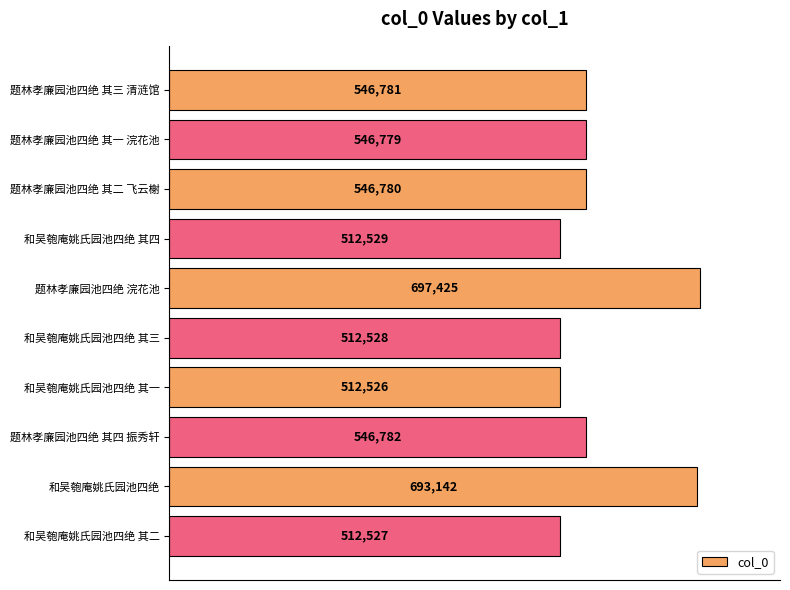

What is the label of the 10th bar from the top?

和吴匏庵姚氏园池四绝 其二